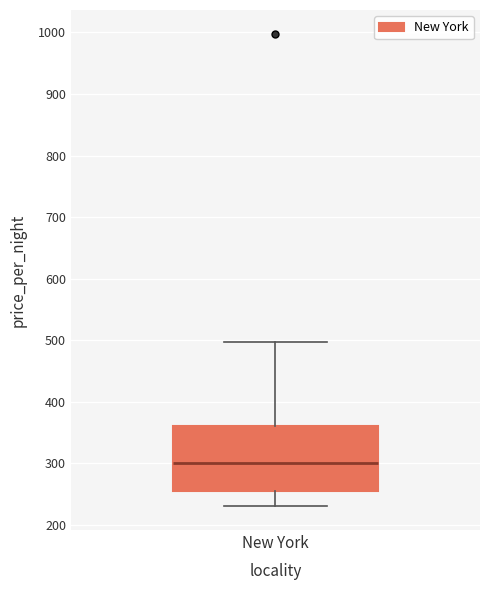

Transcribe this box plot: give where the median line is, the range the box spans, and where the two whiskers end, as read against the y-axis. The values are not printed on the chart, so give them approximately, as read against the axis.

median 300, box 260 to 360, whiskers 230 to 500